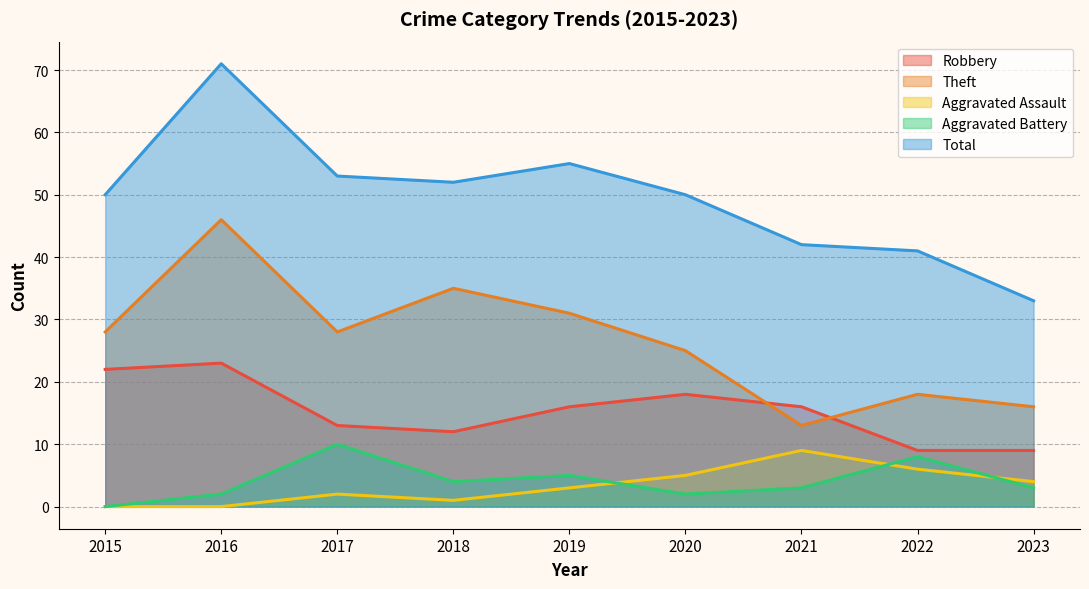

In Robbery, how many points are lower than both neighbors (excluding endpoints)?

1